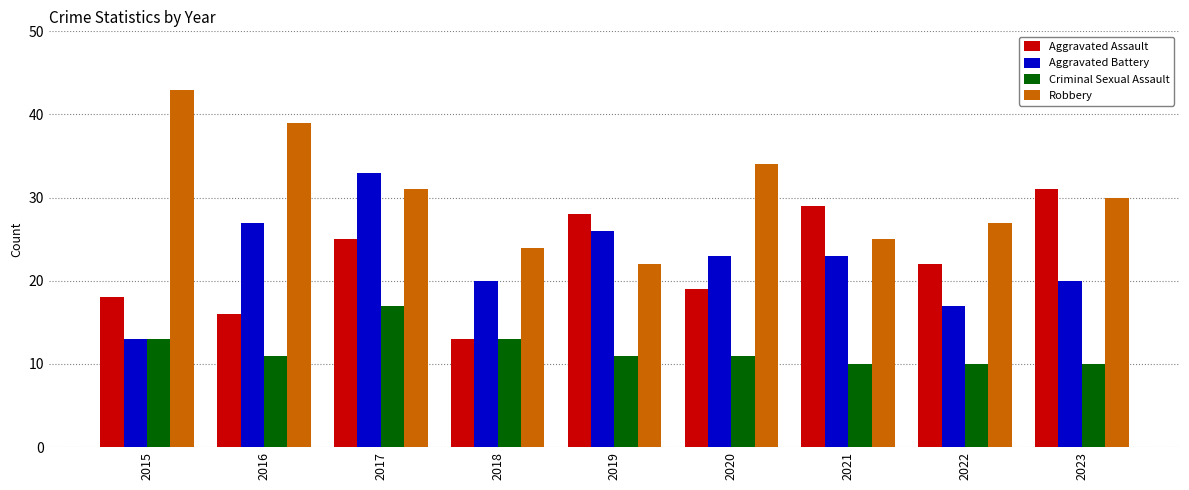

What is the greatest value displayed?

43